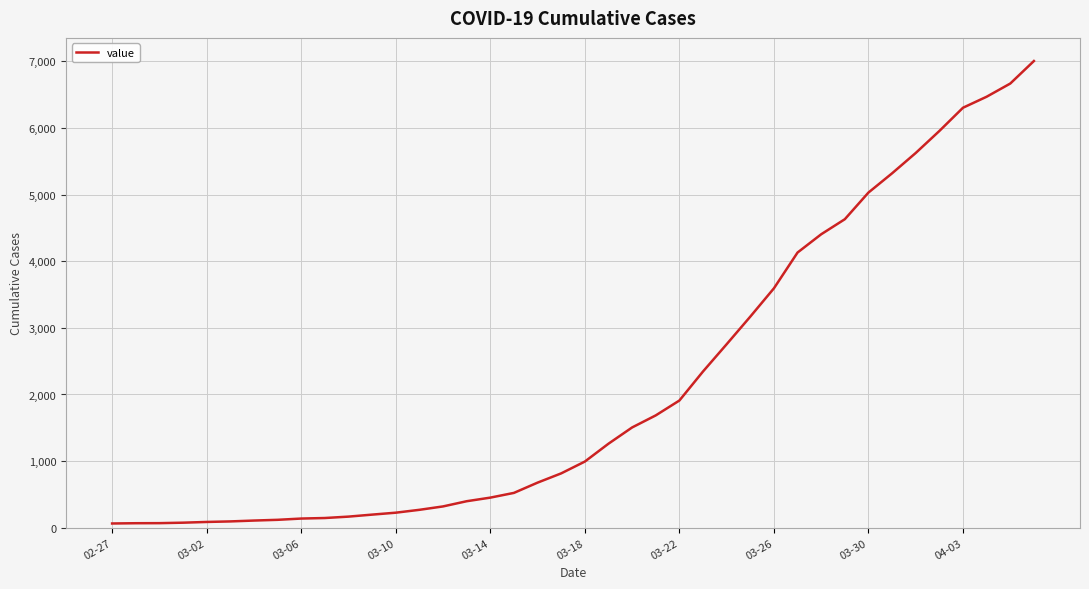

How many lines are shown in the chart?

1